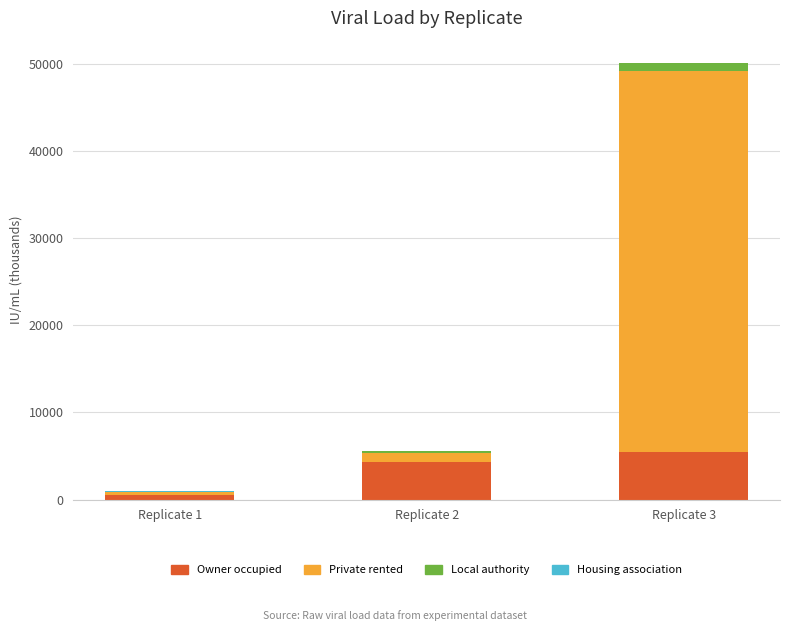

At which label does Owner occupied reach its peak?

Replicate 3